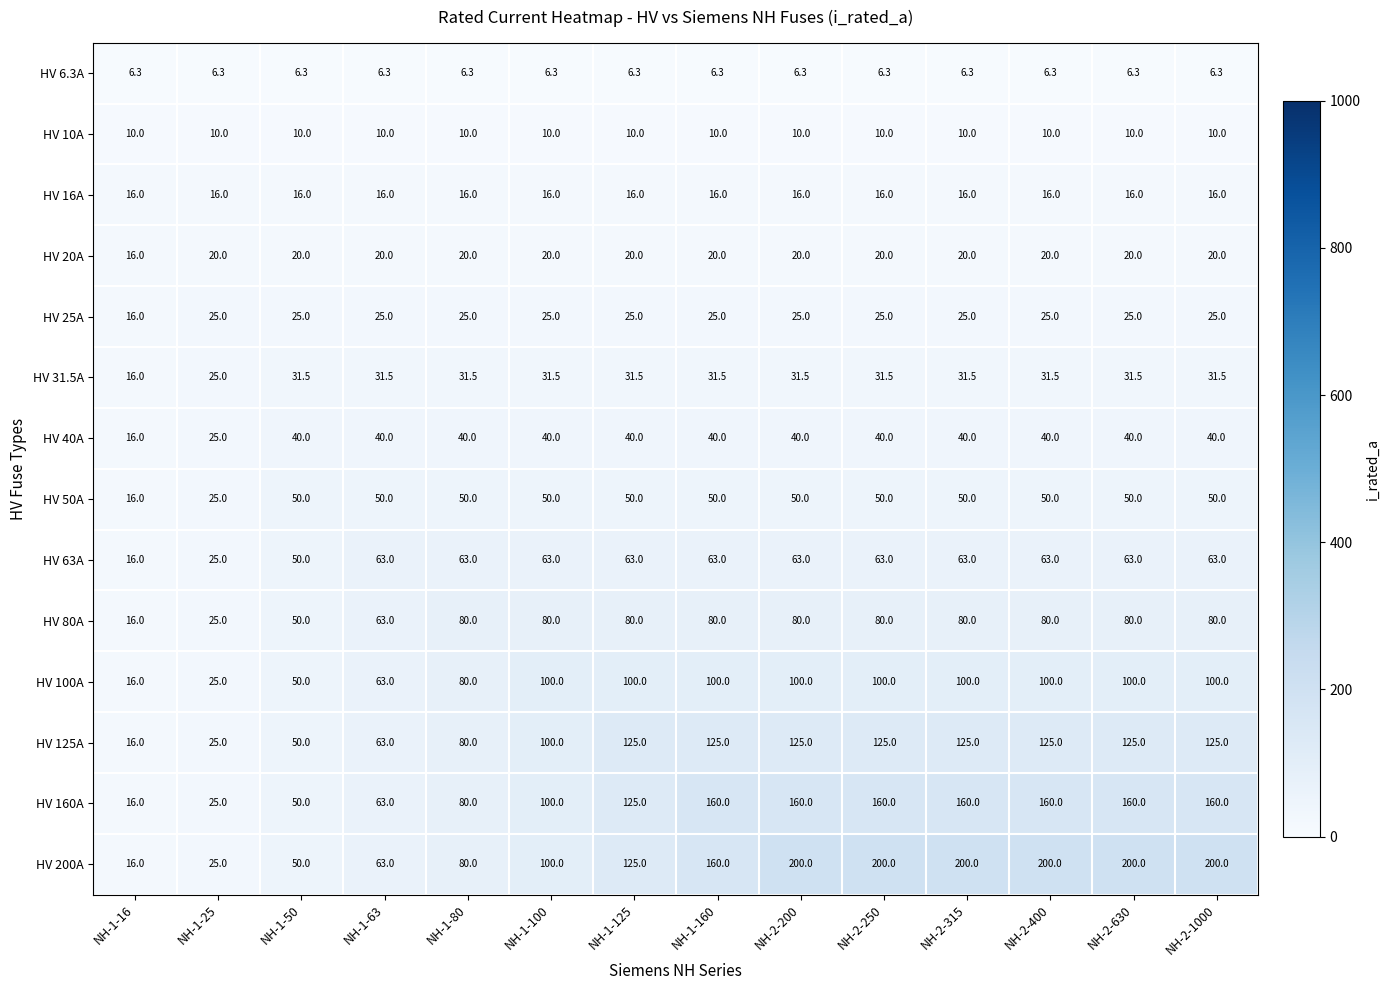

Read the HV 20A value at NH-2-250.

20.0